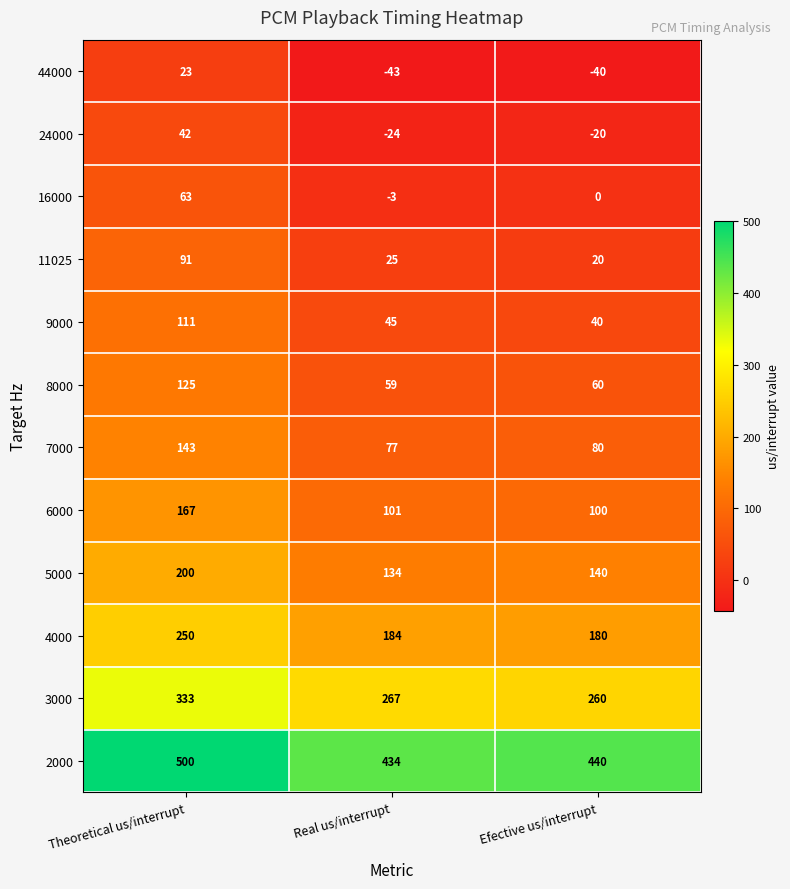

At which label does 2000 first exceed 440?

Theoretical us/interrupt